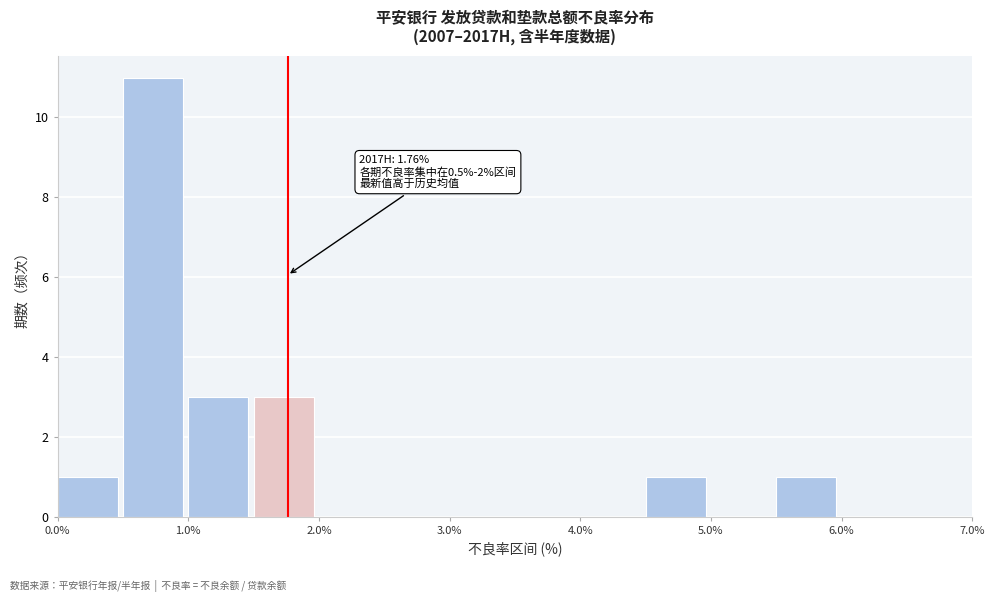

Which range on the x-axis has the tallest bar?

0.5 to 1.0